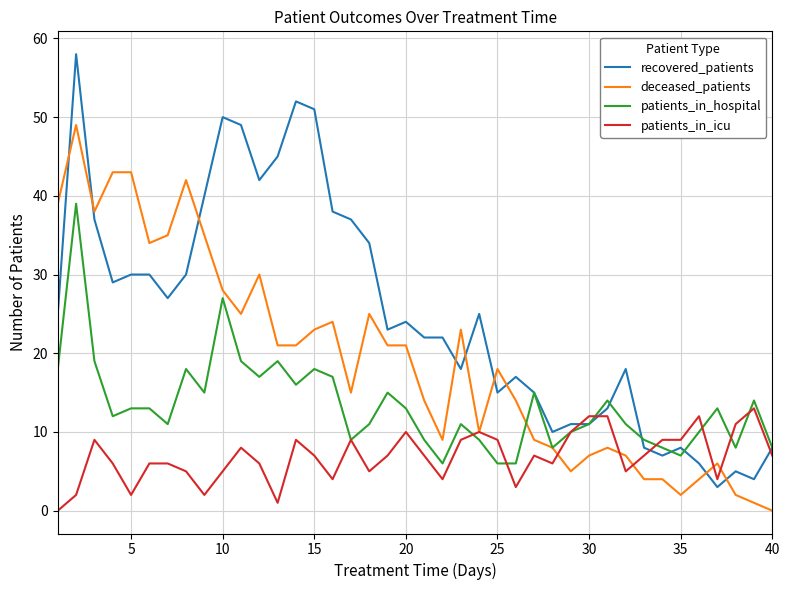

Which series has the largest range (max minus min)?

recovered_patients